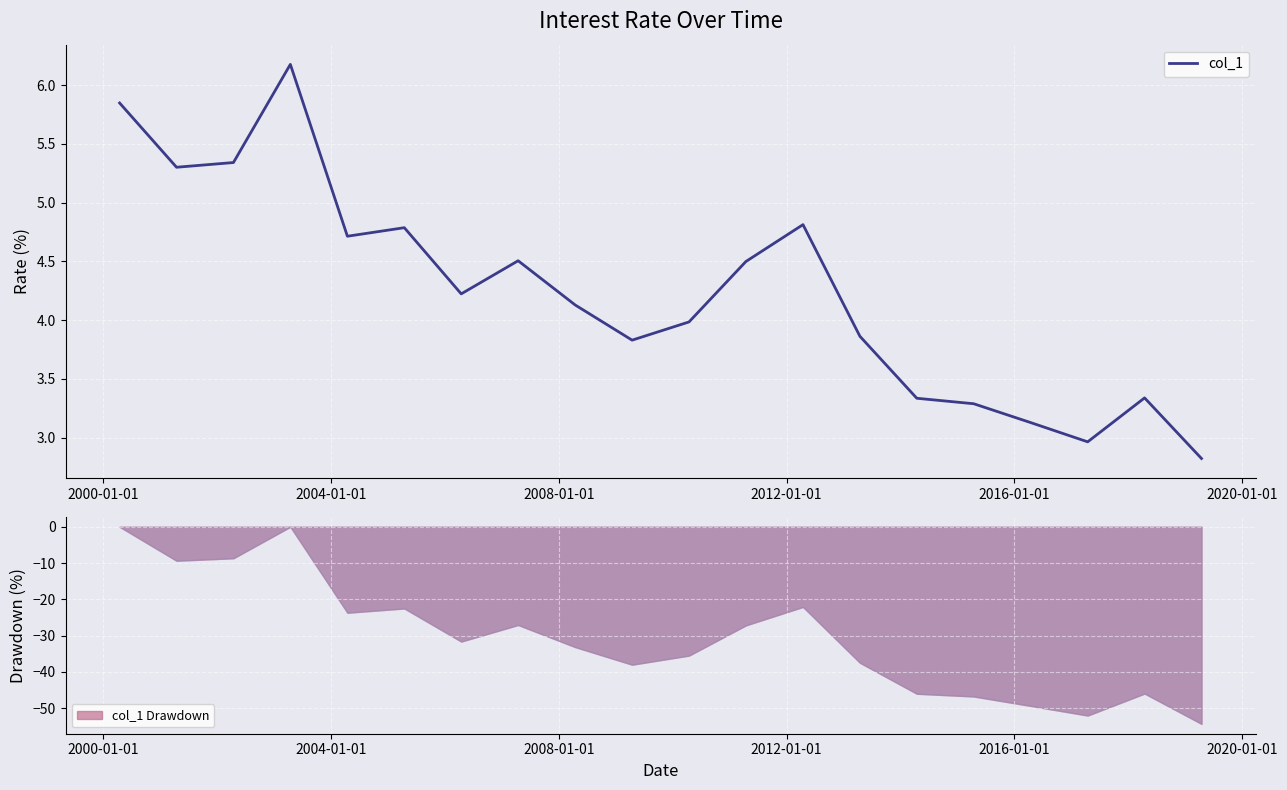

Reading left to right, transcribe all the data shown in this chart.

5.8	5.3	5.3	6.2	4.7	4.8	4.2	4.5	4.1	3.8	4.0	4.5	4.8	3.9	3.3	3.3	3.1	3.0	3.3	2.8